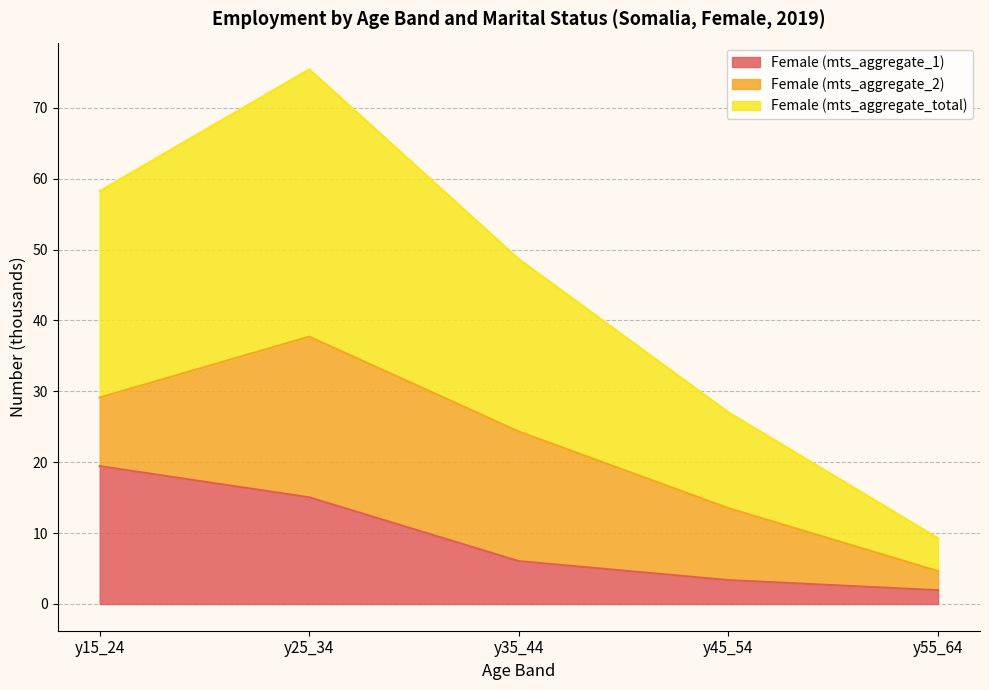

What are all the series names shown in the legend?

Female (mts_aggregate_1), Female (mts_aggregate_2), Female (mts_aggregate_total)